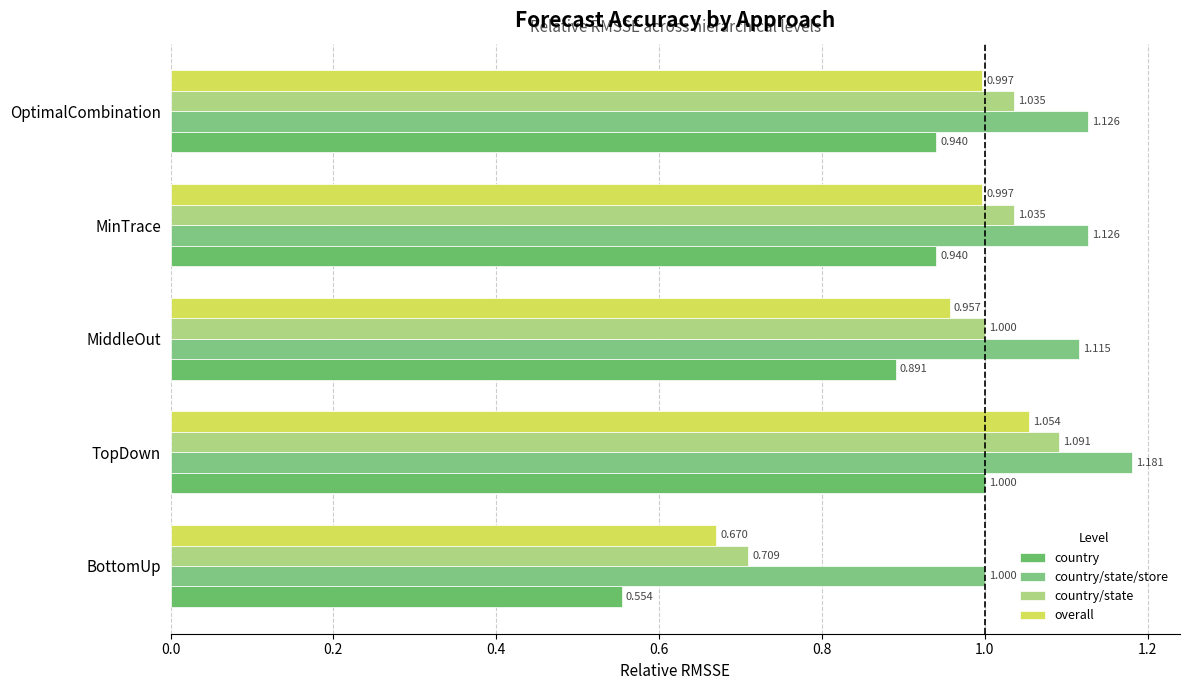

How many series are shown in this chart?

4